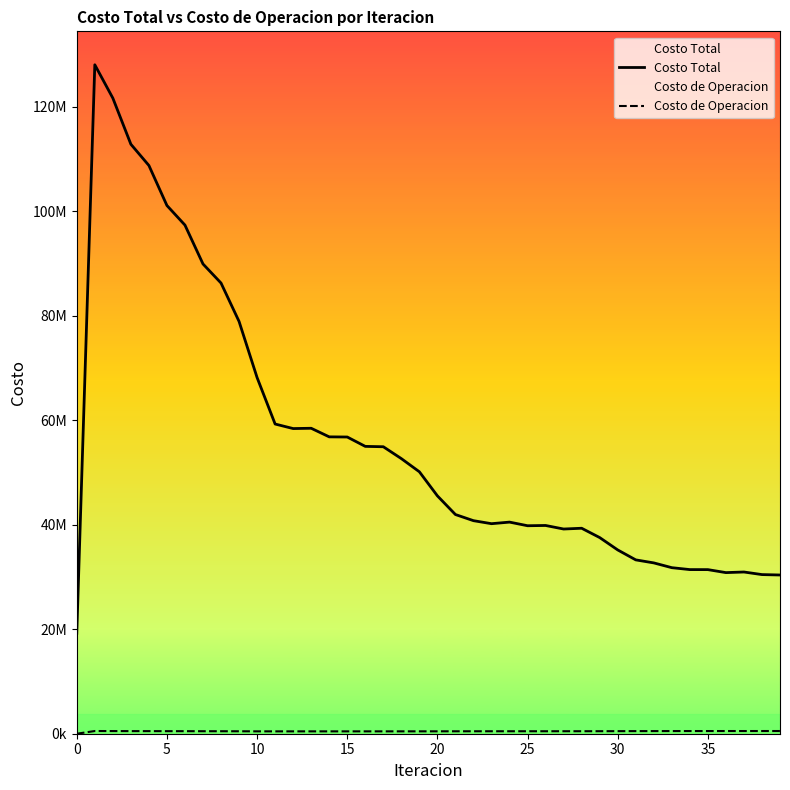

True or false: Costo Total and Costo de Operacion cross at least once.

False